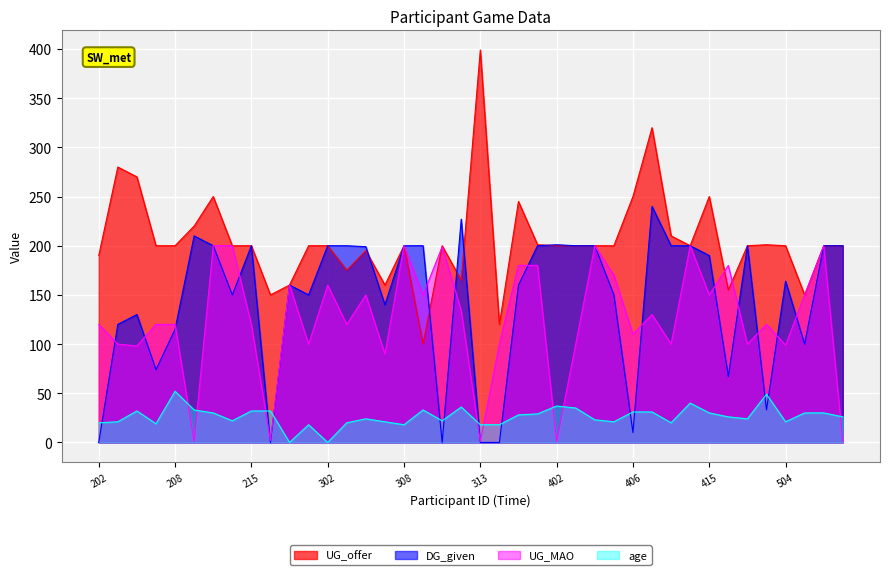

What is the difference between the second highest and second lowest values in the age series?

49